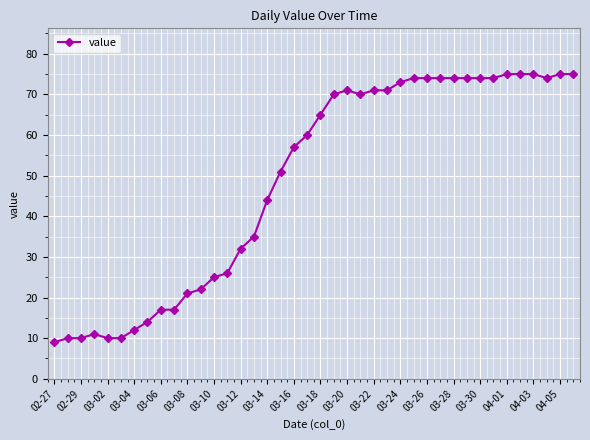

What is the minimum value shown in the chart?

9